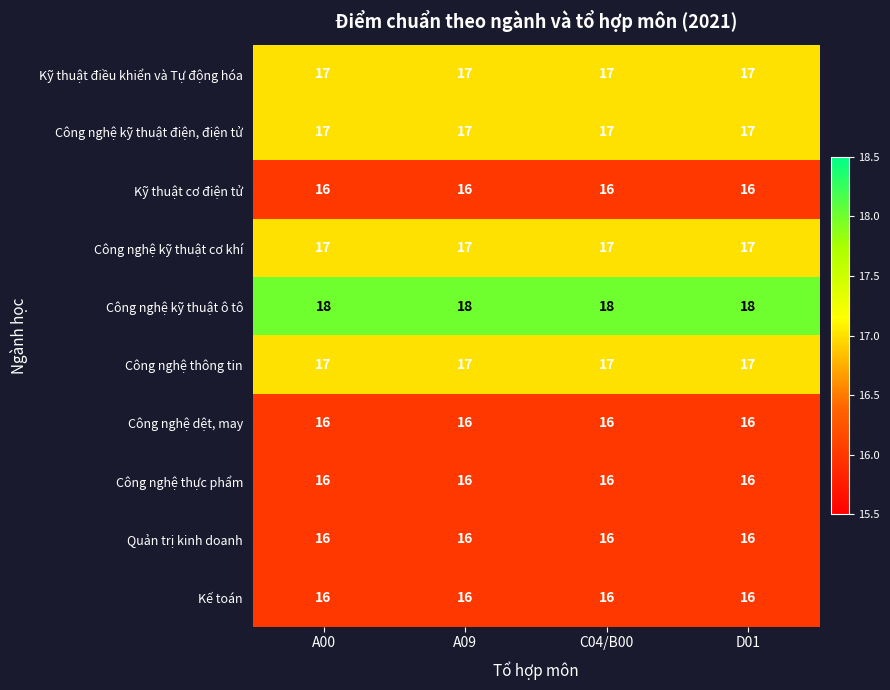

What is the spread (max minus min) of values at D01?

2